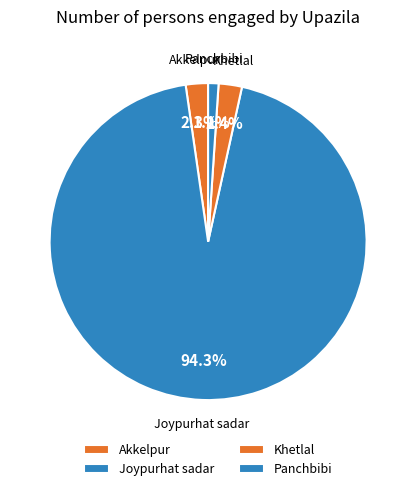

To the nearest percent, what is the difference between the Joypurhat sadar and Khetlal slice percentages?

92%